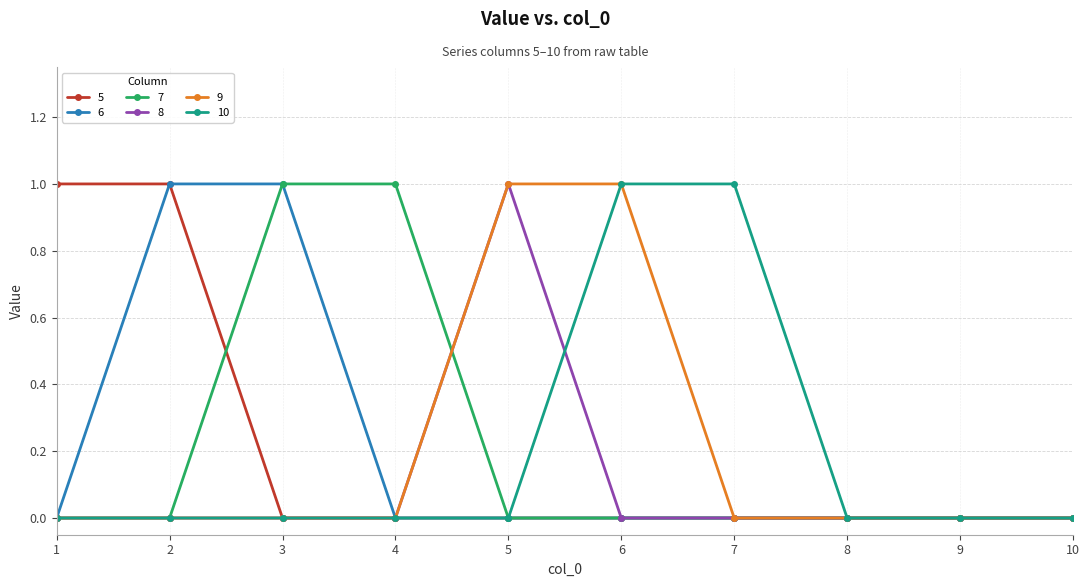

The 10 series shows -1 at 10. True or false?

False